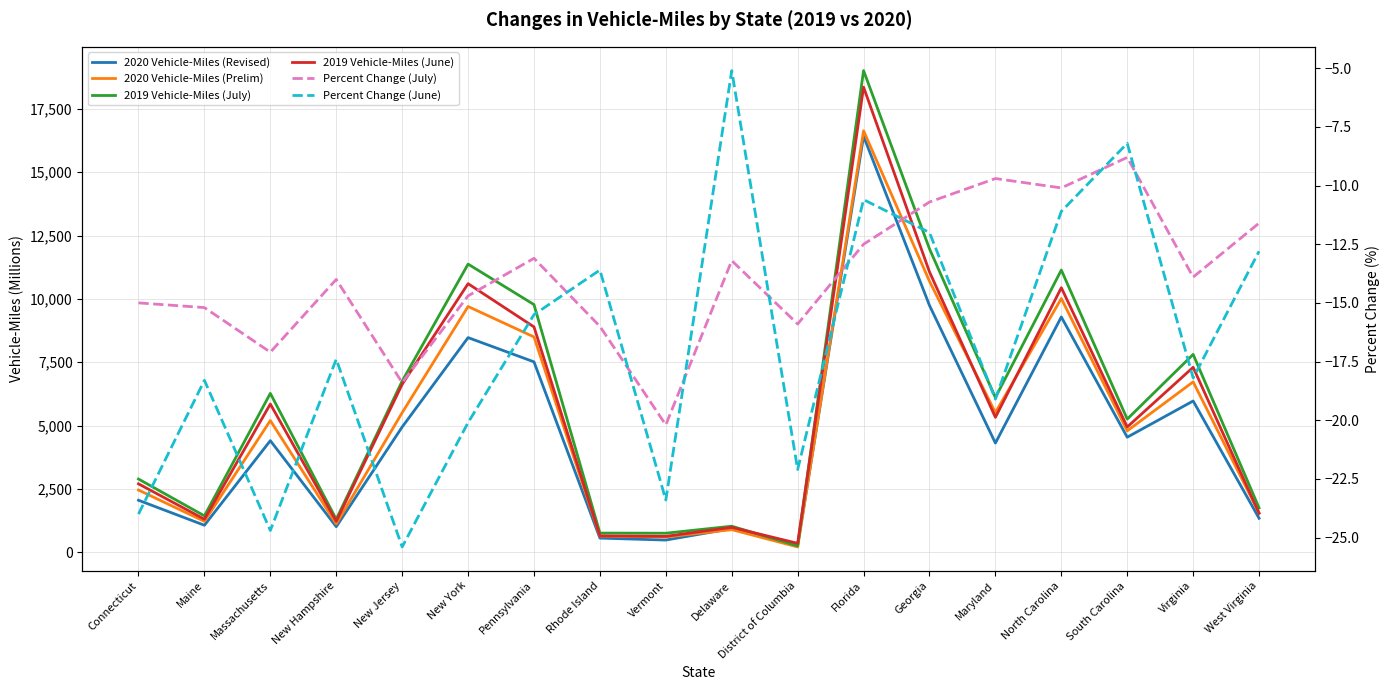

Where is Percent Change (June) nearest to the value -15?

Pennsylvania